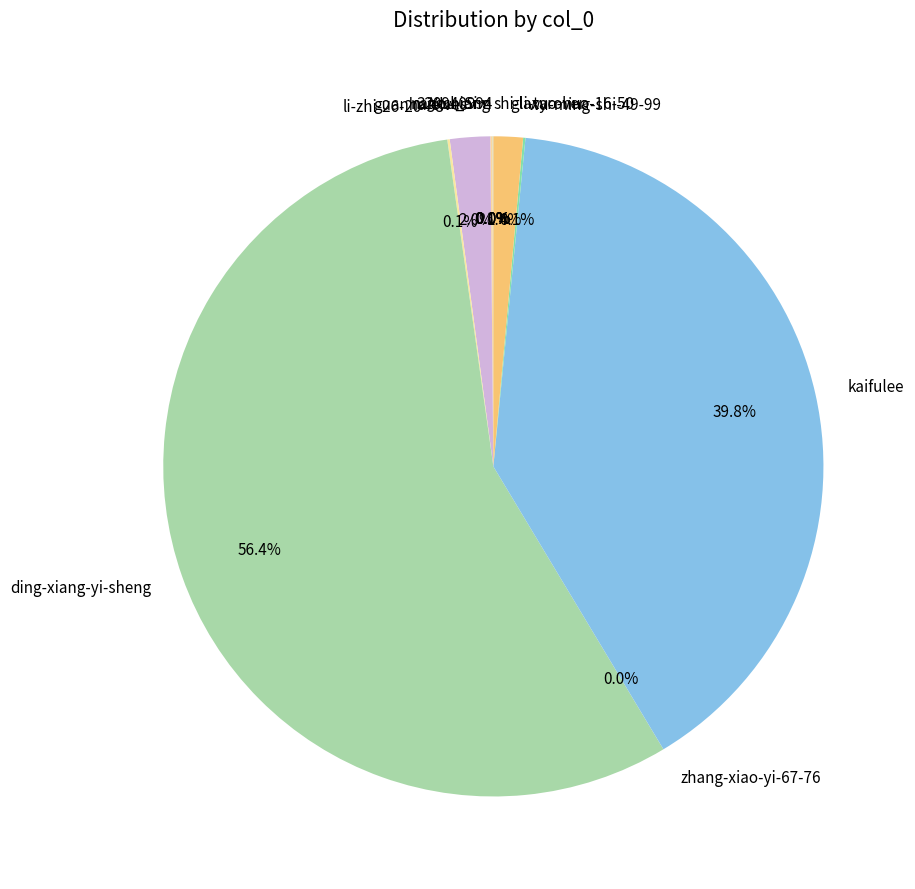

What is the largest slice in the pie chart?

ding-xiang-yi-sheng